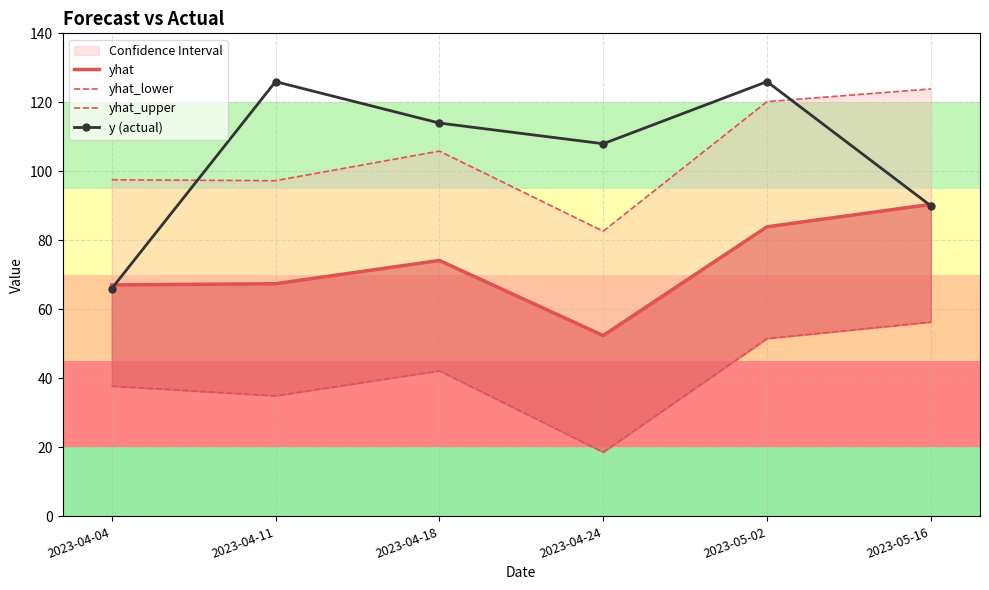

After their last crossing, which series has the higher values: yhat_upper or y (actual)?

yhat_upper